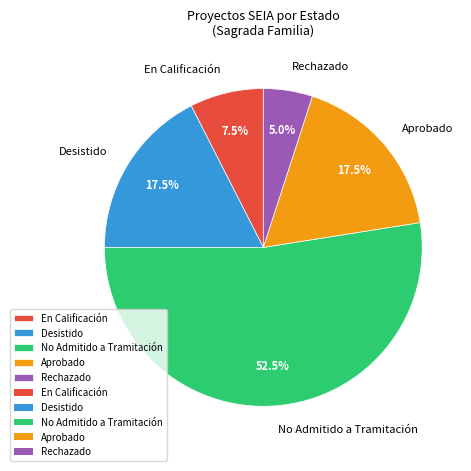

Which has a higher value, Rechazado or Desistido?

Desistido